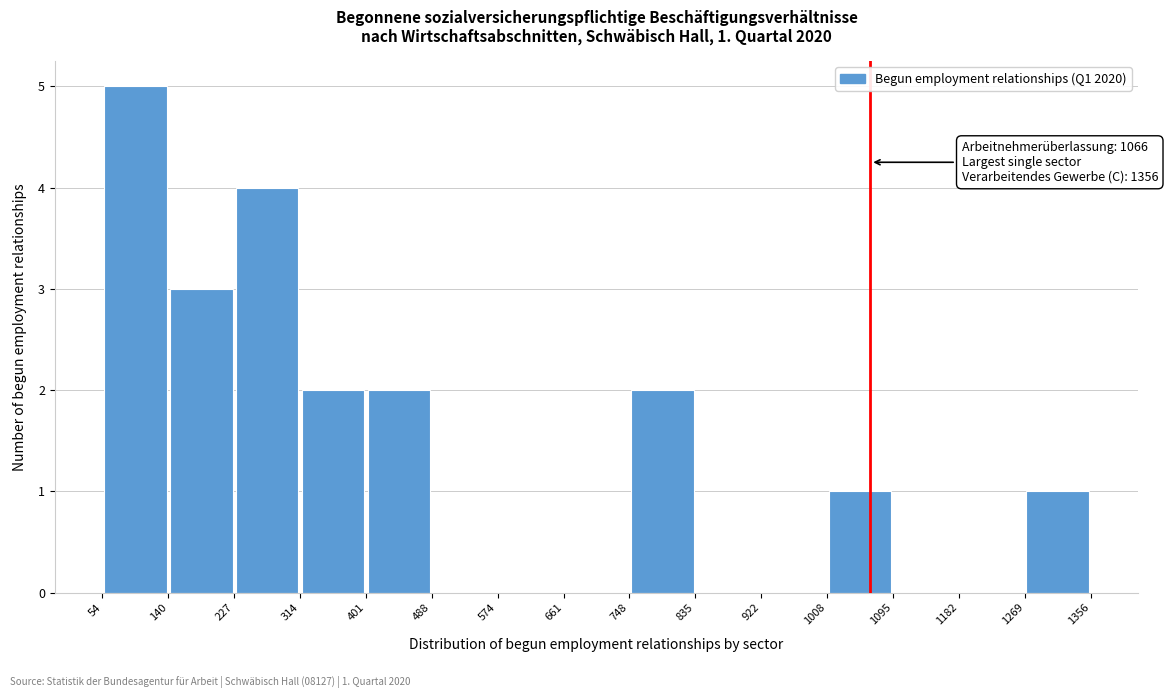

Which range on the x-axis has the tallest bar?

54 to 140